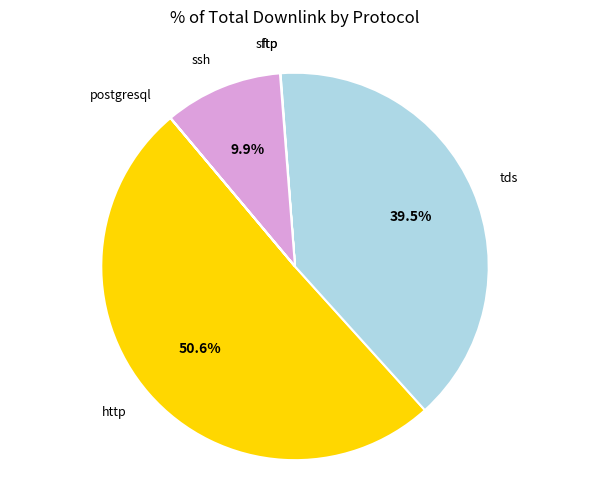

The sftp slice represents 0% of the pie. True or false?

True